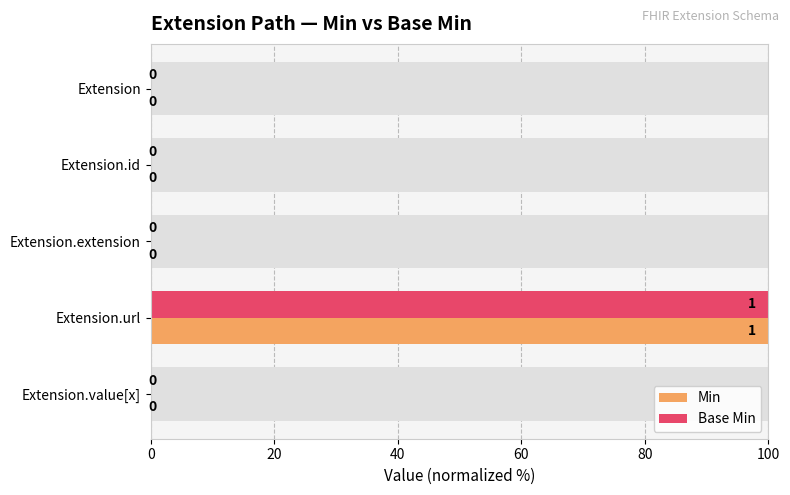

How many categories are shown in the chart?

5